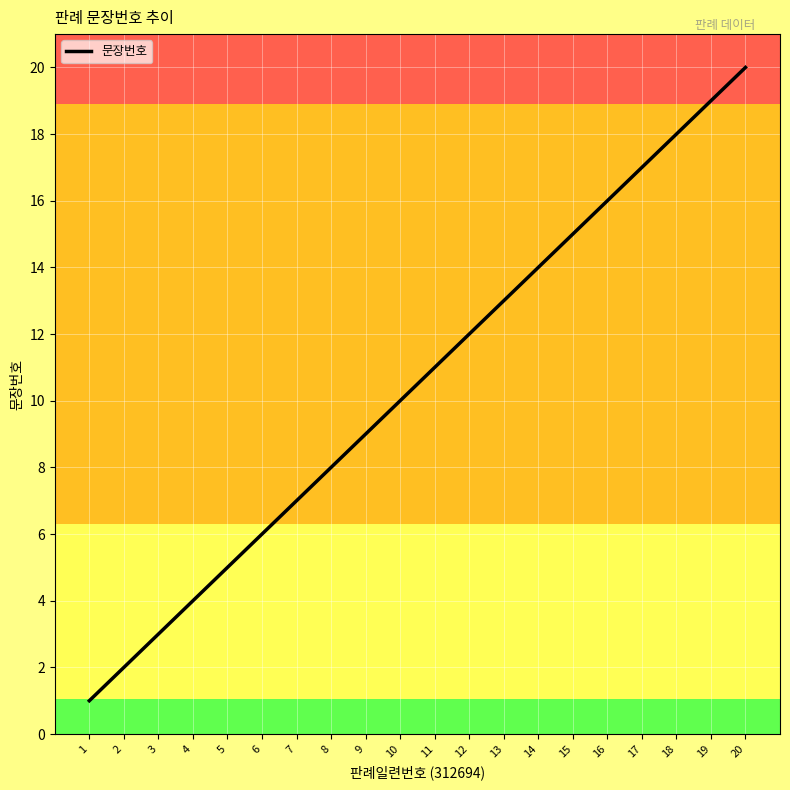

What is the minimum value shown in the chart?

1